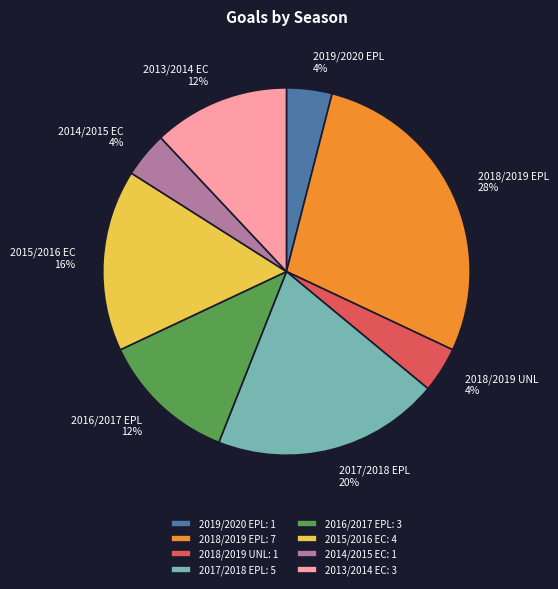

What is the largest slice in the pie chart?

2018/2019 EPL